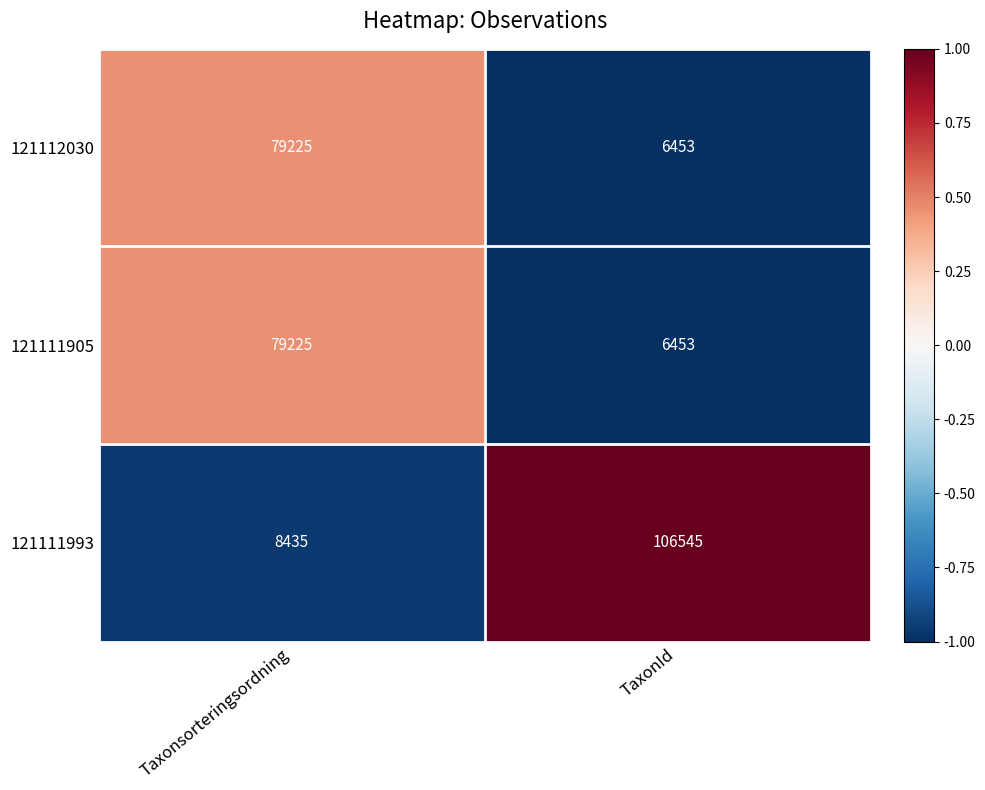

How many categories are shown in the chart?

2